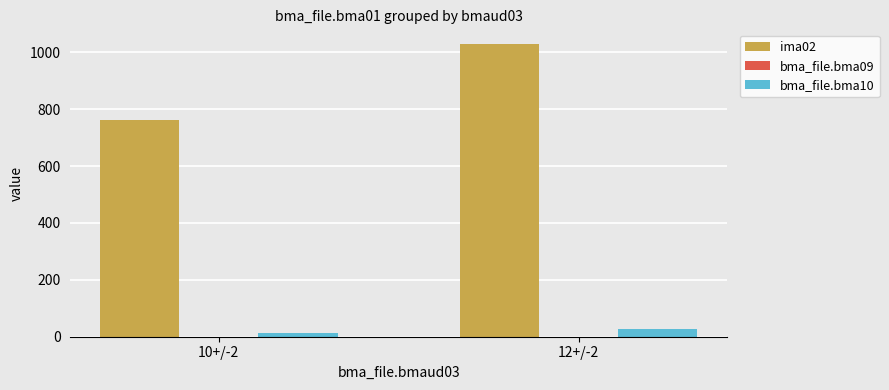

Which series changed the most between 10+/-2 and 12+/-2?

ima02